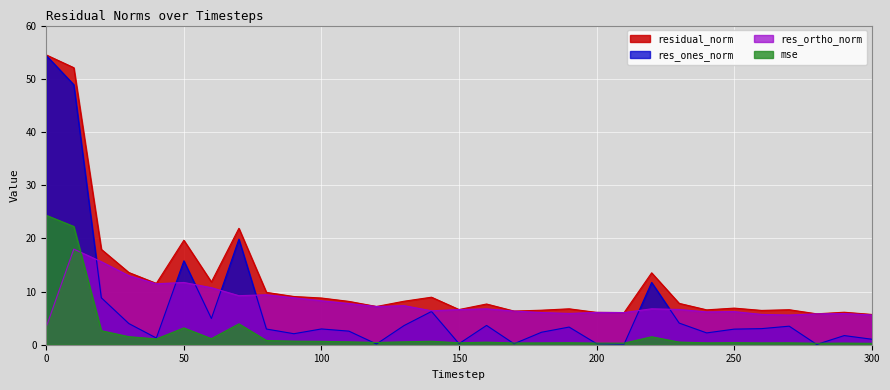

What is the difference between the maximum and minimum values in the res_ones_norm series?

54.3